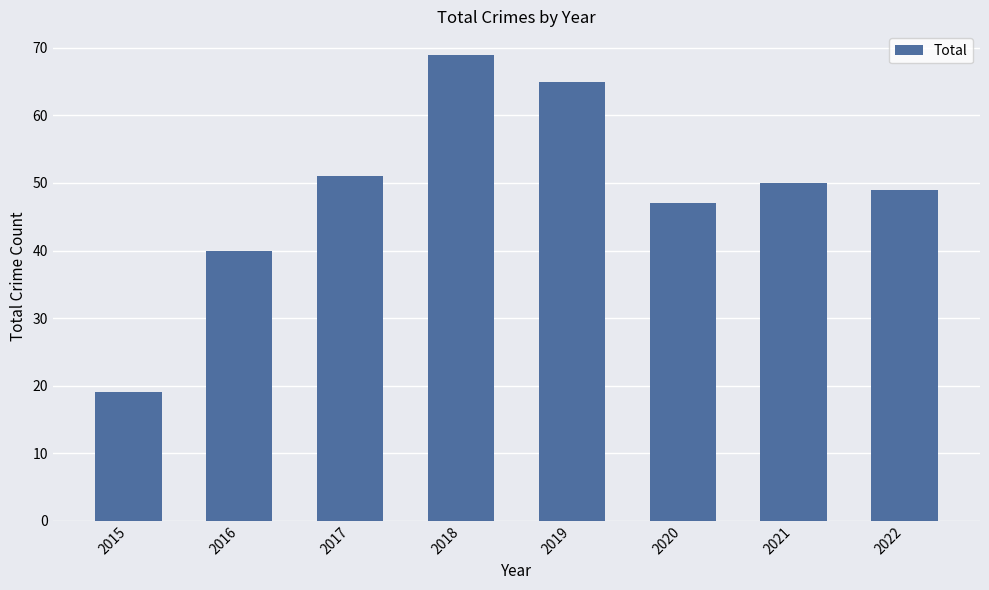

How many distinct data groups are displayed?

1